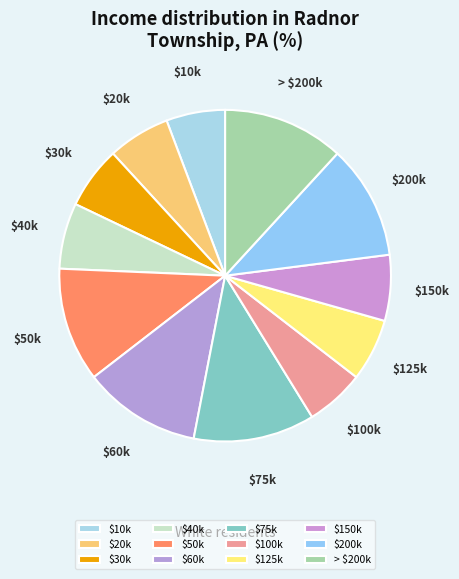

True or false: $10k accounts for 6% of the total.

True